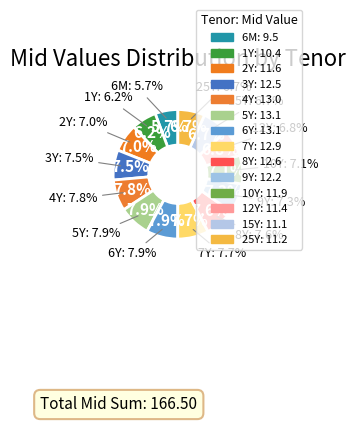

Which slice is the smallest?

6M